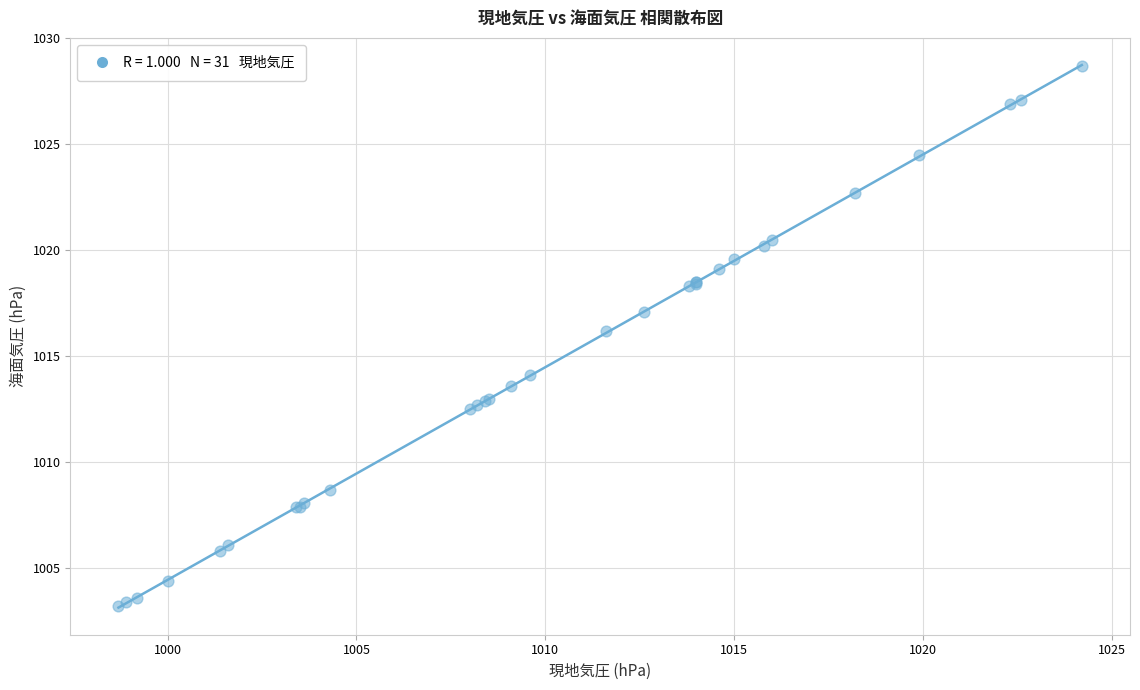

What Y value in the scatter plot is closest to 1015?

1014.1